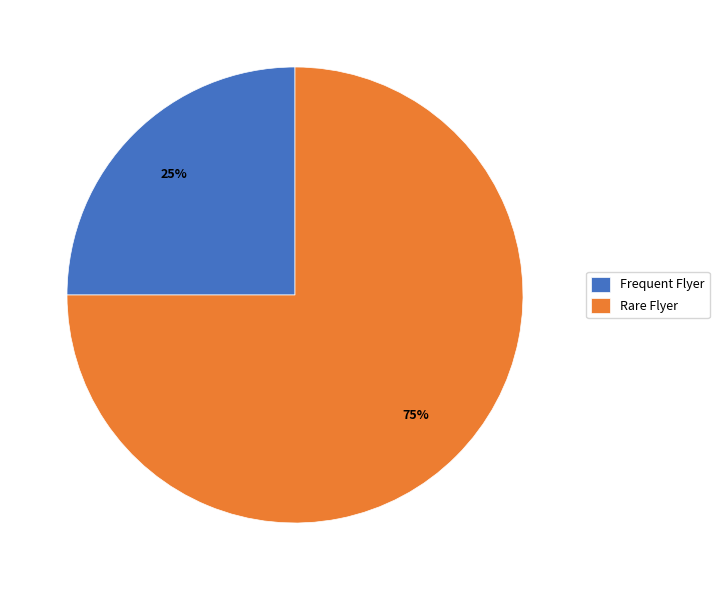

Do Rare Flyer and Frequent Flyer together represent more than half of the pie?

Yes